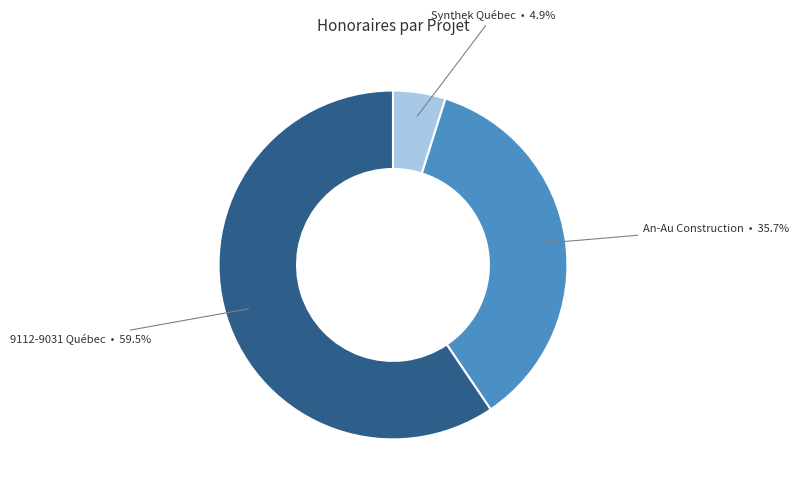

Is the sum of Aménagement Extérieur Synthek Québec Inc and 9112-9031 Québec inc greater than half?

Yes